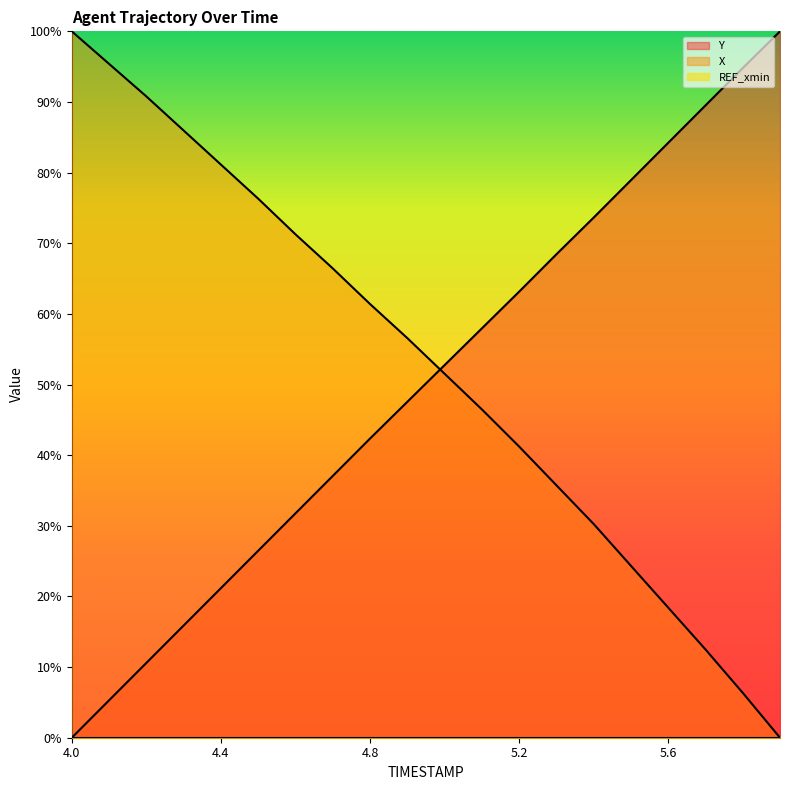

Reading right to left, transcribe all the data shown in this chart.

Y: 100.0	94.8	89.5	84.2	78.9	73.6	68.4	63.1	57.9	52.7	47.5	42.3	37.1	31.8	26.5	21.2	15.9	10.6	5.3	0.0
X: 0.0	6.4	12.5	18.4	24.3	30.3	35.7	41.2	46.5	51.5	56.6	61.4	66.4	71.3	76.3	81.1	86.0	90.8	95.4	100.0